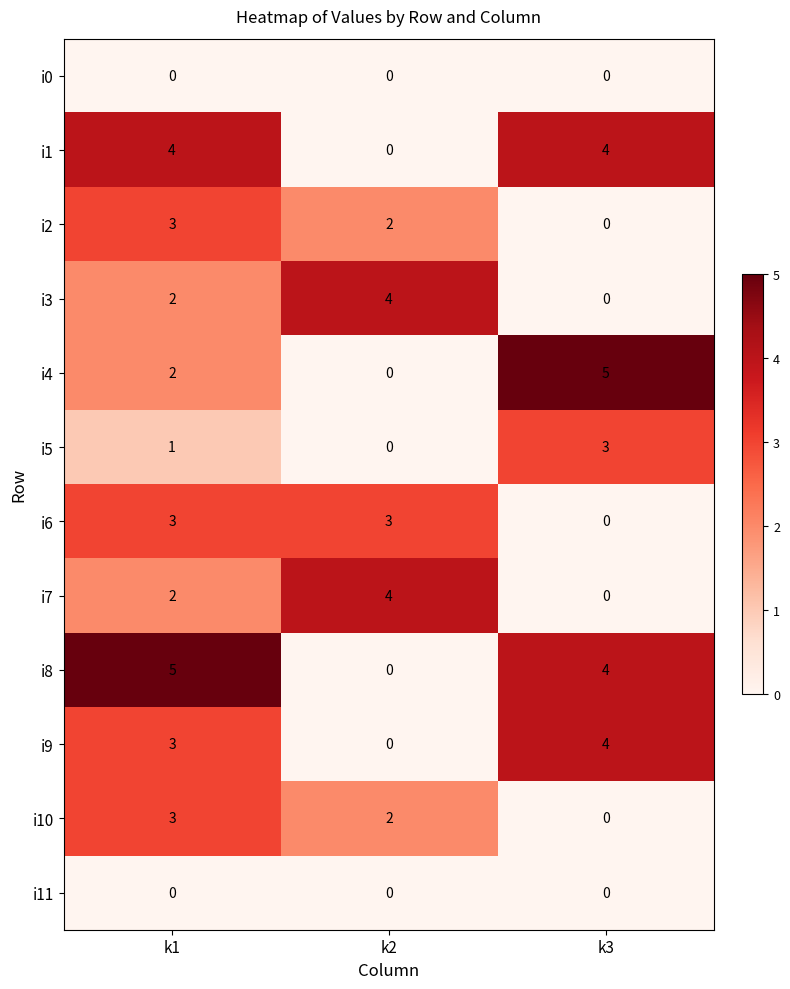

How many data points in i10 are less than 2?

1